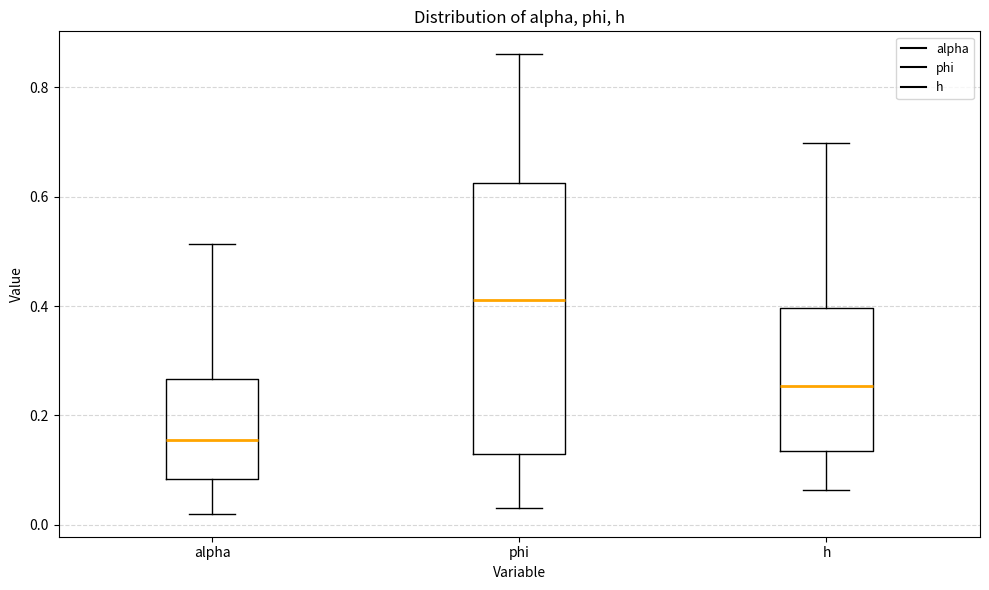

Reading left to right, transcribe this box plot: for each box, give where its median line is, the range the box spans, and where its two whiskers end, as read against the y-axis. The values are not printed on the chart, so give them approximately, as read against the axis.

alpha: median 0.16, box 0.08 to 0.26, whiskers 0.02 to 0.52
phi: median 0.42, box 0.12 to 0.62, whiskers 0.04 to 0.86
h: median 0.26, box 0.14 to 0.40, whiskers 0.06 to 0.70